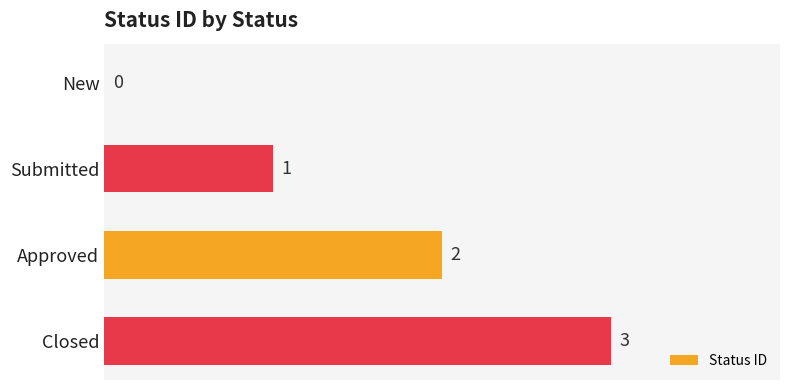

At which label is the value closest to 1?

Submitted